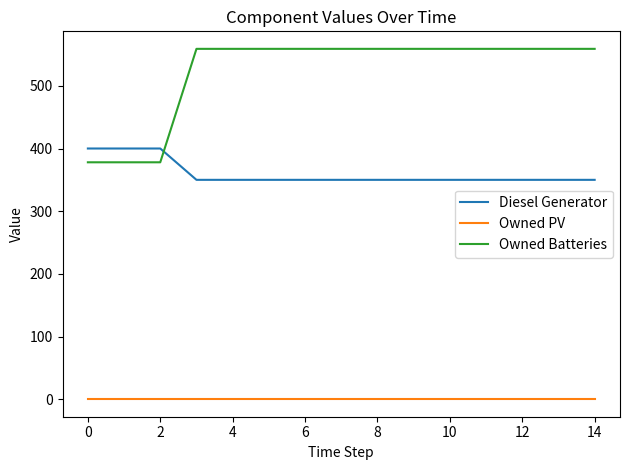

Which series has the largest range (max minus min)?

Owned Batteries